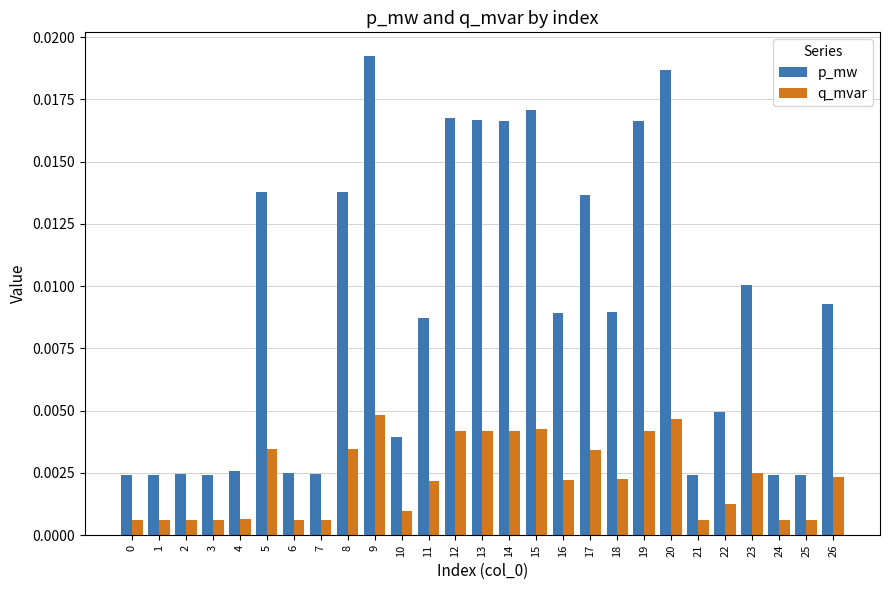

Between 5 and 15, which series saw the biggest shift?

p_mw